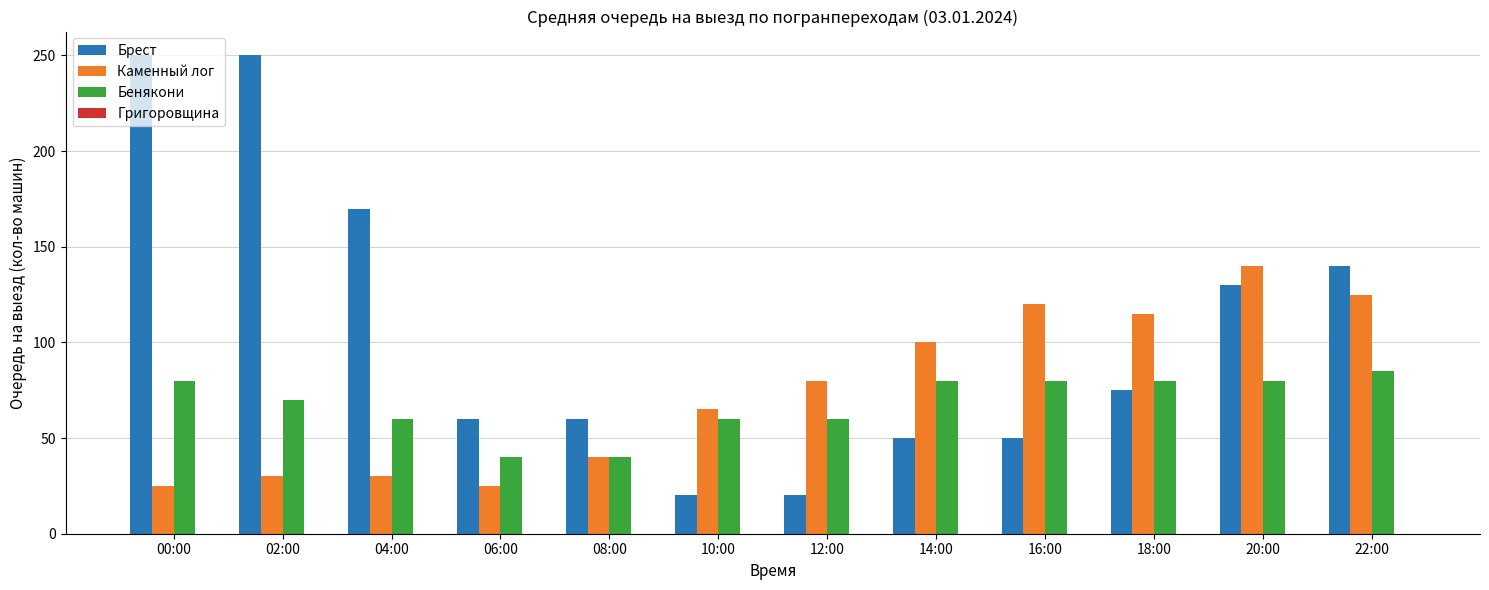

Is the value of Бенякони at 14:00 greater than the value of Брест at 14:00?

Yes